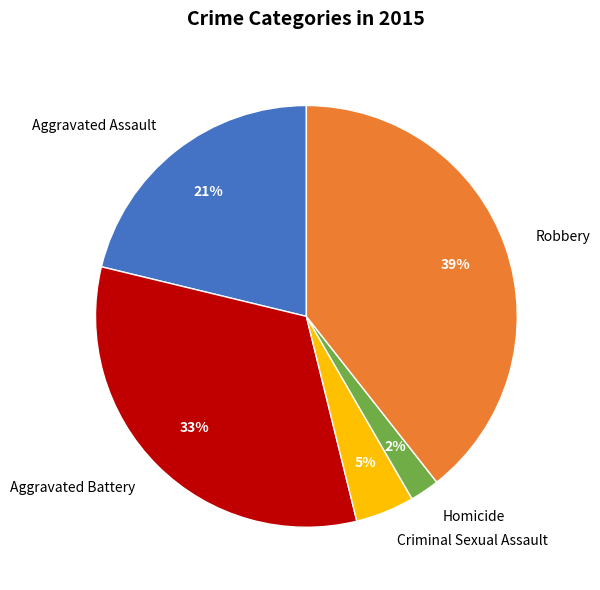

Rank the categories by value from lowest to highest.

Homicide, Criminal Sexual Assault, Aggravated Assault, Aggravated Battery, Robbery